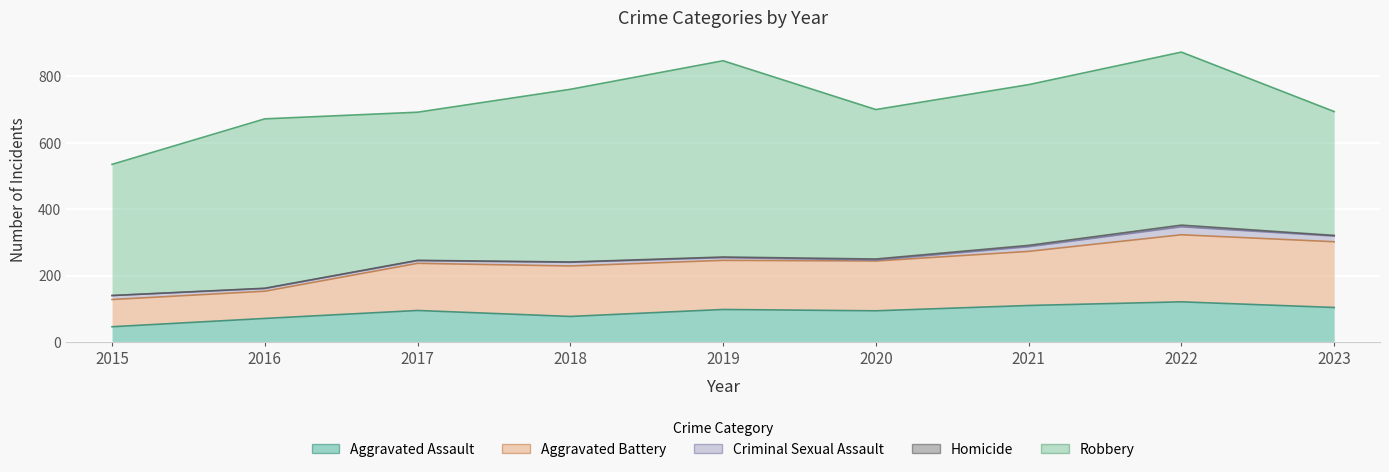

What is the total value across all series at 2022?

873